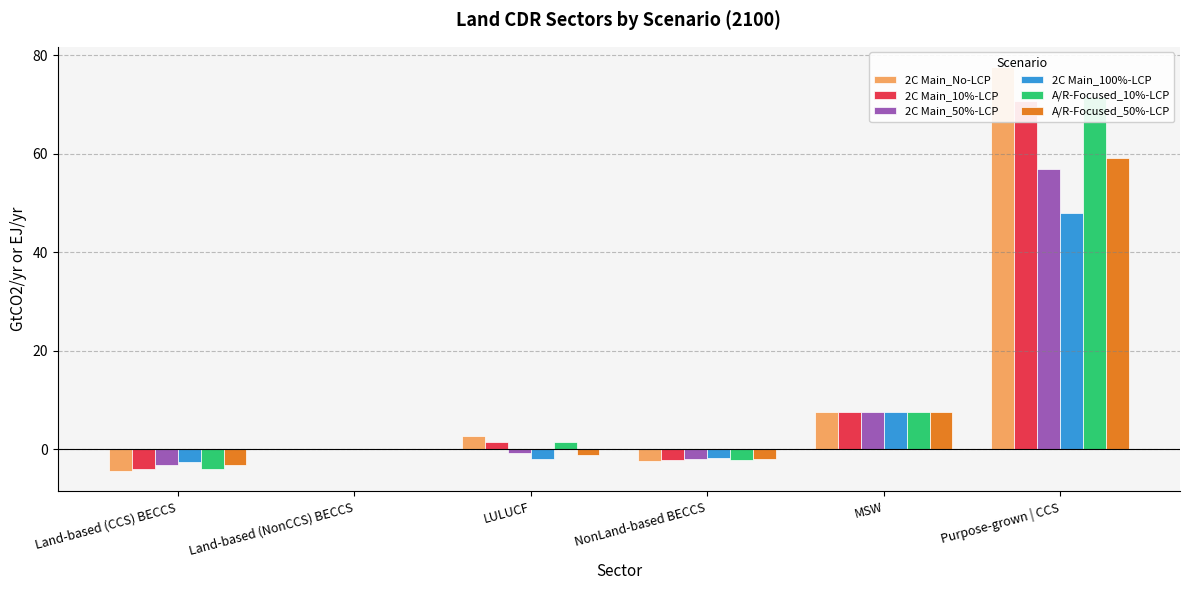

What is the highest value of the A/R-Focused_50%-LCP series?

59.1